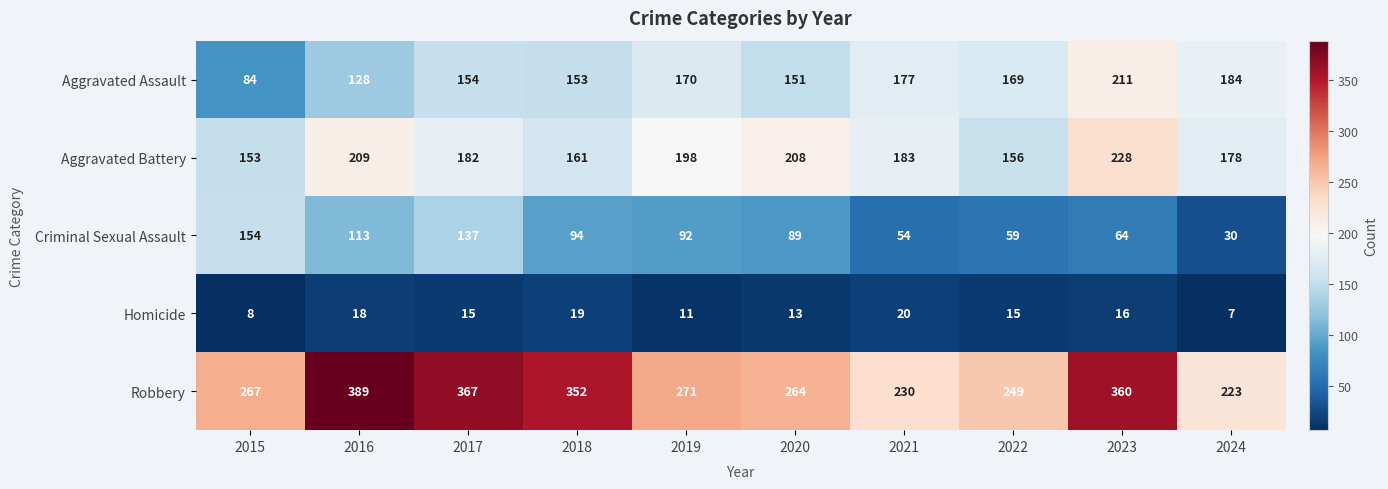

What is the total value across all series at 2017?

855